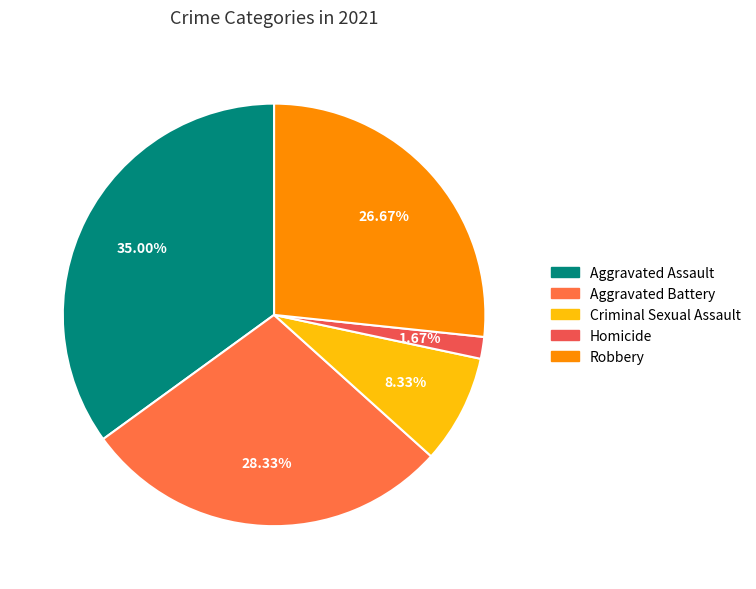

Which slice is the smallest?

Homicide